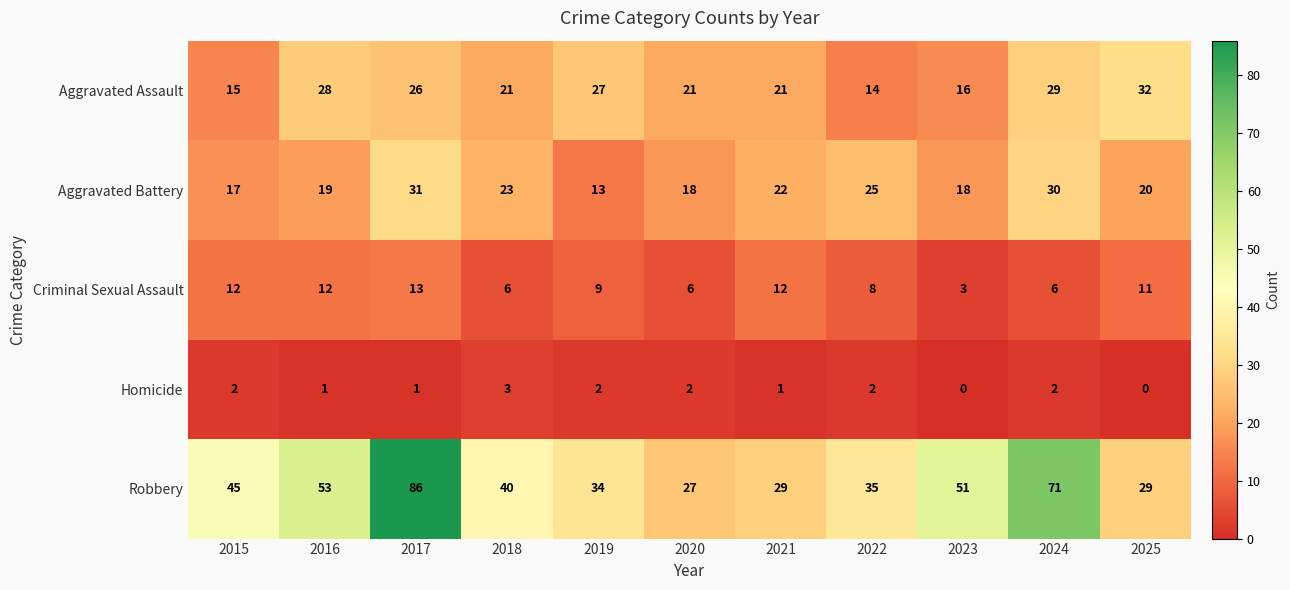

At which category is the sum across all series the highest?

2017